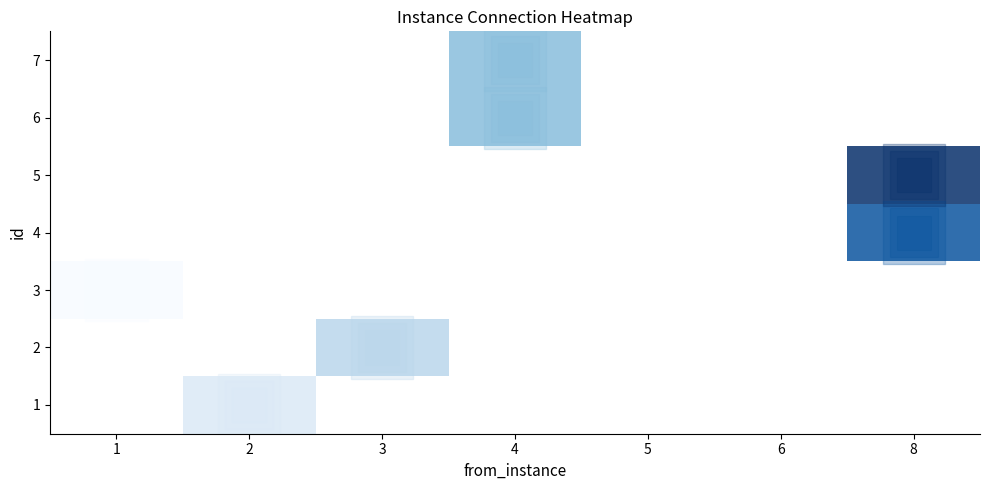

True or false: to_instance (layer 0.3) has a value of 6.1 at 5.

False